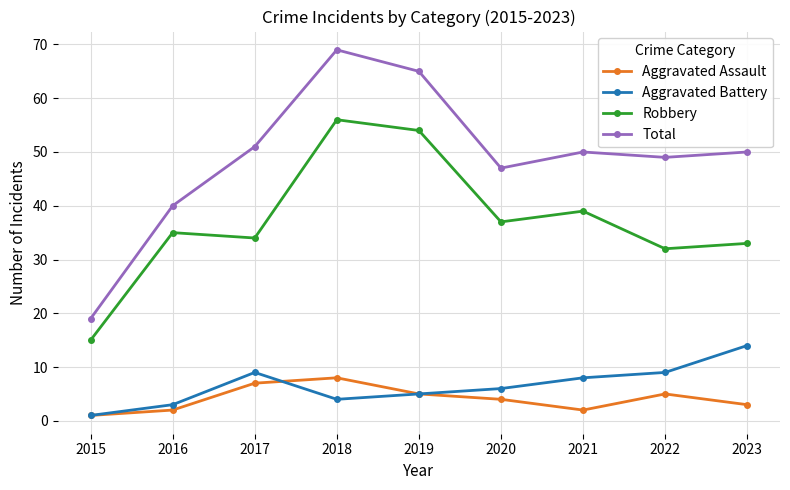

Where is the first local minimum for Total?

2020